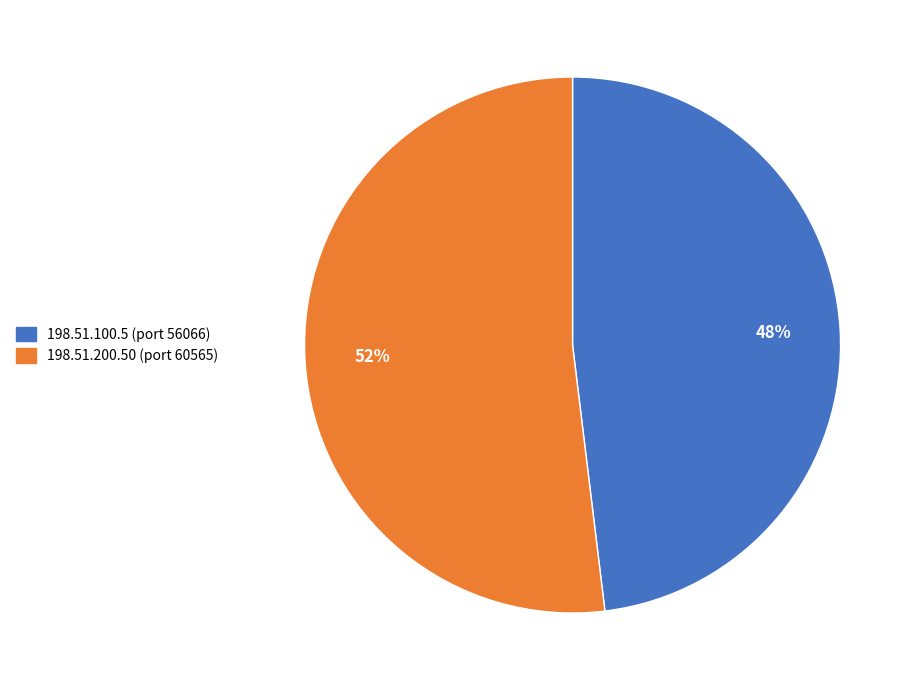

Which category has the biggest portion of the pie?

198.51.200.50 (port 60565)